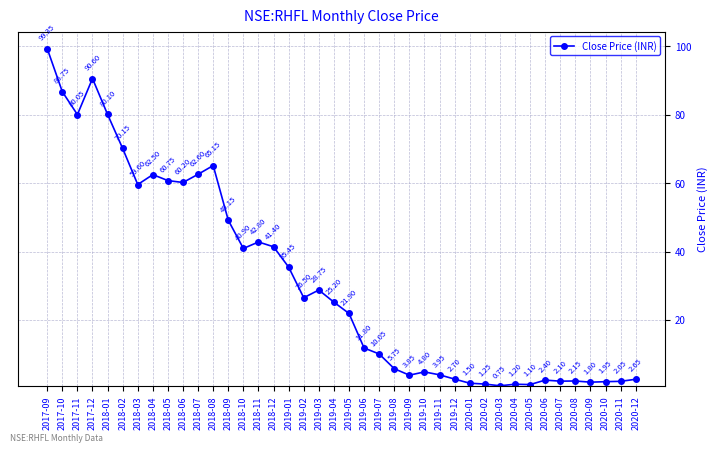

True or false: the data shows 14.0 at 2019-03.

False